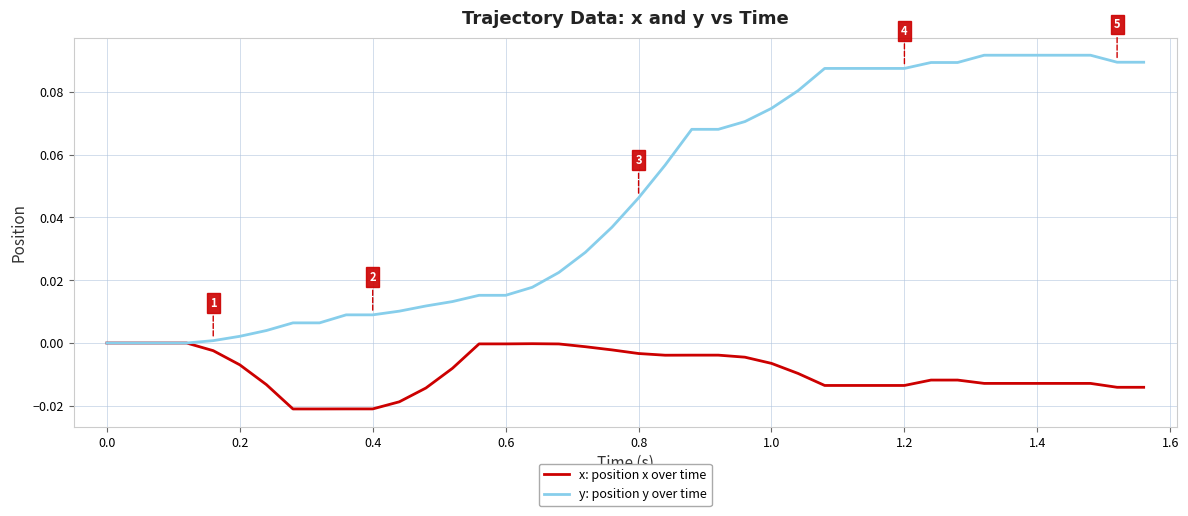

Which series has the largest total across all categories?

y: position y over time